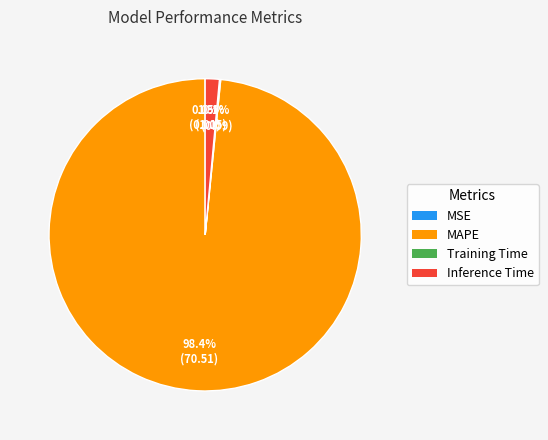

Which has a higher value, Inference Time or MAPE?

MAPE